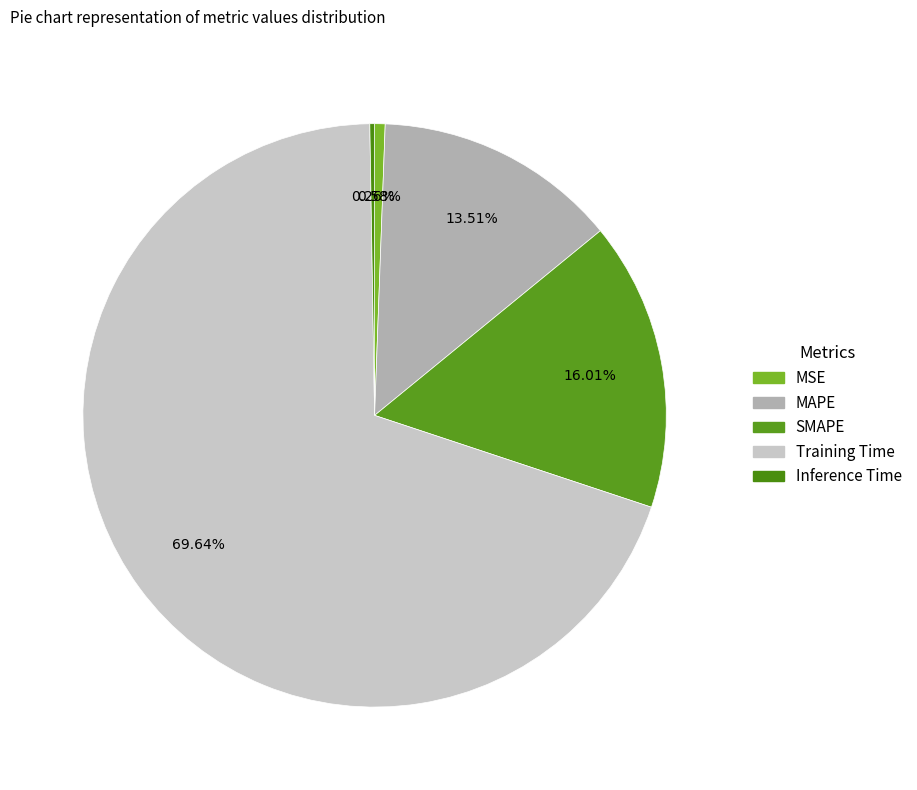

True or false: SMAPE accounts for 8% of the total.

False